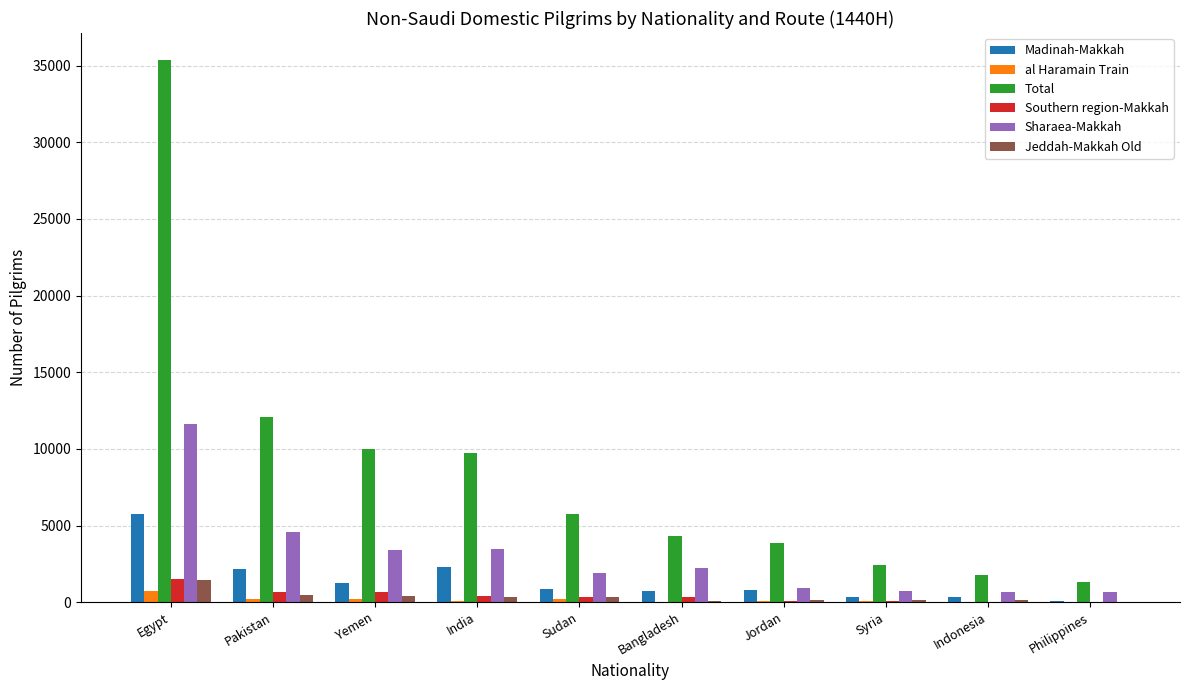

At which label is Total closest to 18327?

Pakistan